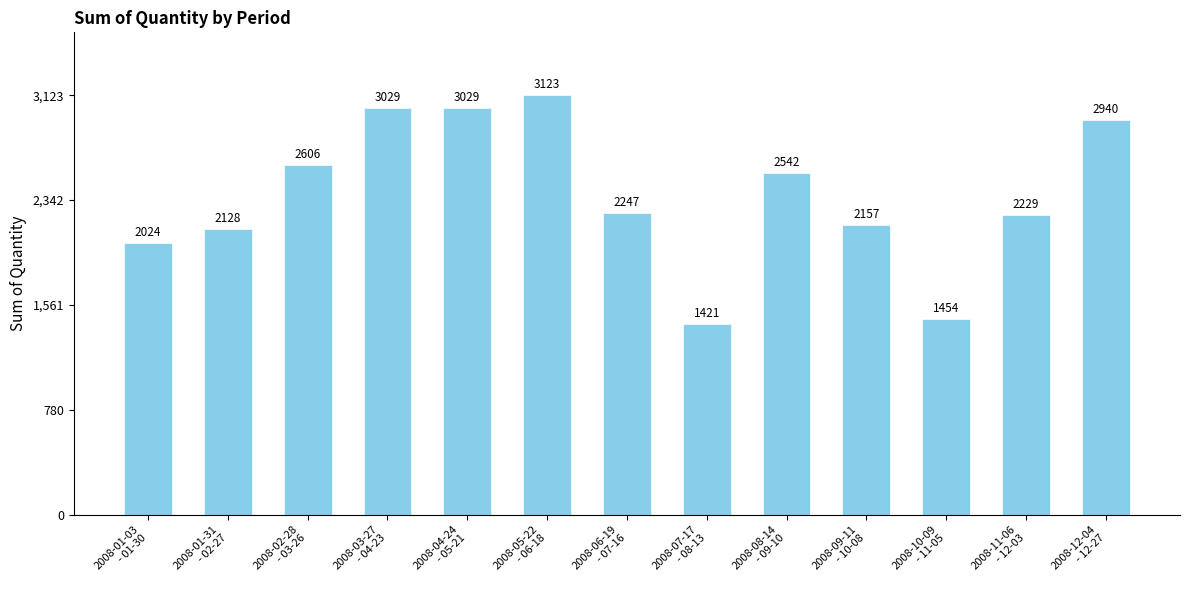

What is the sum of all values?

30929